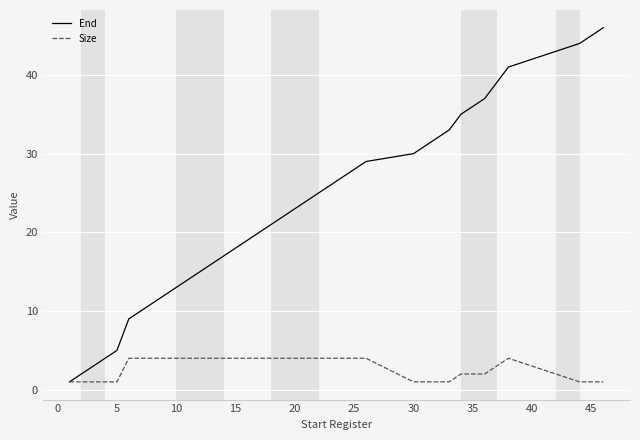

Which series has the widest spread of values?

End